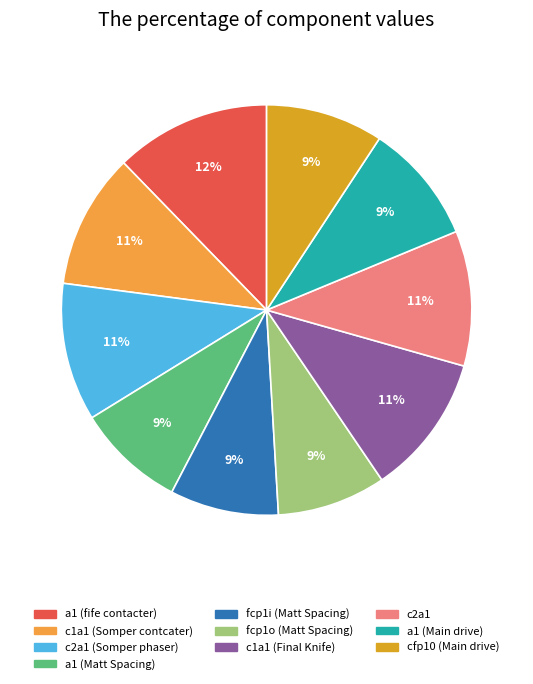

Is a1 (Matt Spacing) the majority of the pie?

No